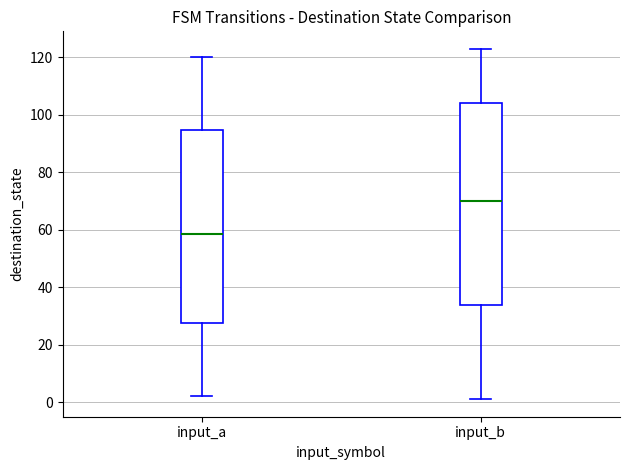

Reading left to right, transcribe this box plot: for each box, give where its median line is, the range the box spans, and where its two whiskers end, as read against the y-axis. The values are not printed on the chart, so give them approximately, as read against the axis.

input_a: median 58, box 28 to 94, whiskers 2 to 120
input_b: median 70, box 34 to 104, whiskers 2 to 124